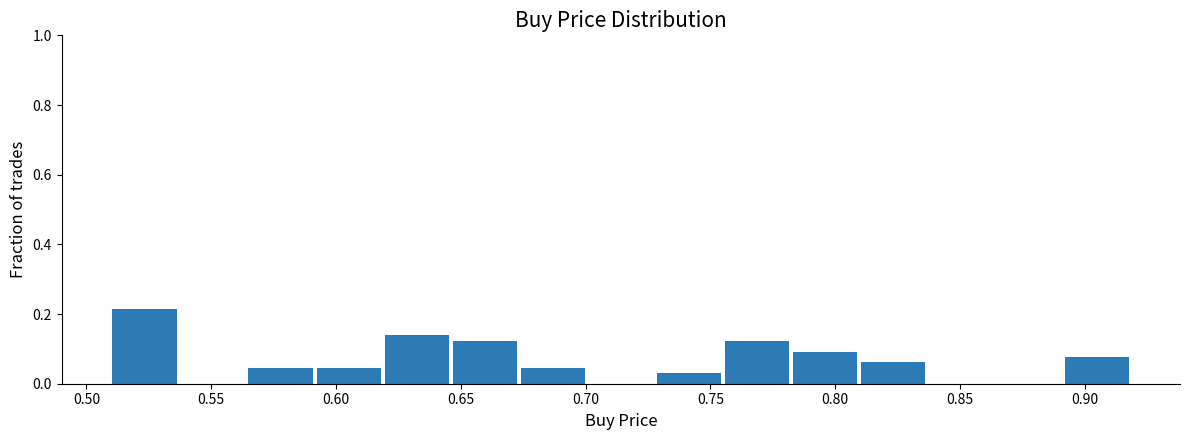

Reading left to right, transcribe this chart: for each bar, give the range it covers on the x-axis and its height. Neither the bar edges nor the heights are printed on the chart, so give them approximately, as read against the axes.

0.510 to 0.535: 0.22
0.535 to 0.565: 0
0.565 to 0.590: 0.04
0.590 to 0.620: 0.04
0.620 to 0.645: 0.14
0.645 to 0.675: 0.12
0.675 to 0.700: 0.04
0.700 to 0.730: 0
0.730 to 0.755: 0.04
0.755 to 0.780: 0.12
0.780 to 0.810: 0.10
0.810 to 0.835: 0.06
0.835 to 0.865: 0
0.865 to 0.890: 0
0.890 to 0.920: 0.08